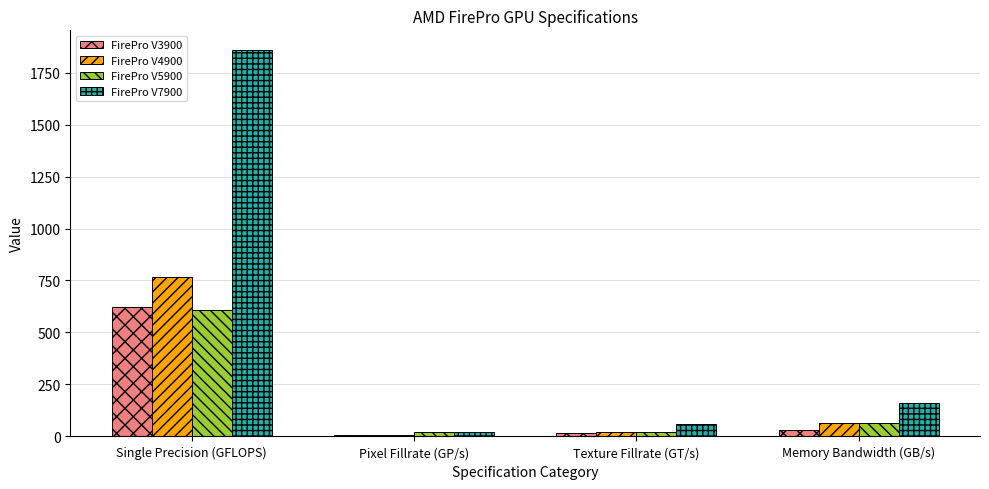

Between Pixel Fillrate (GP/s) and Memory Bandwidth (GB/s), which series saw the biggest shift?

FirePro V7900